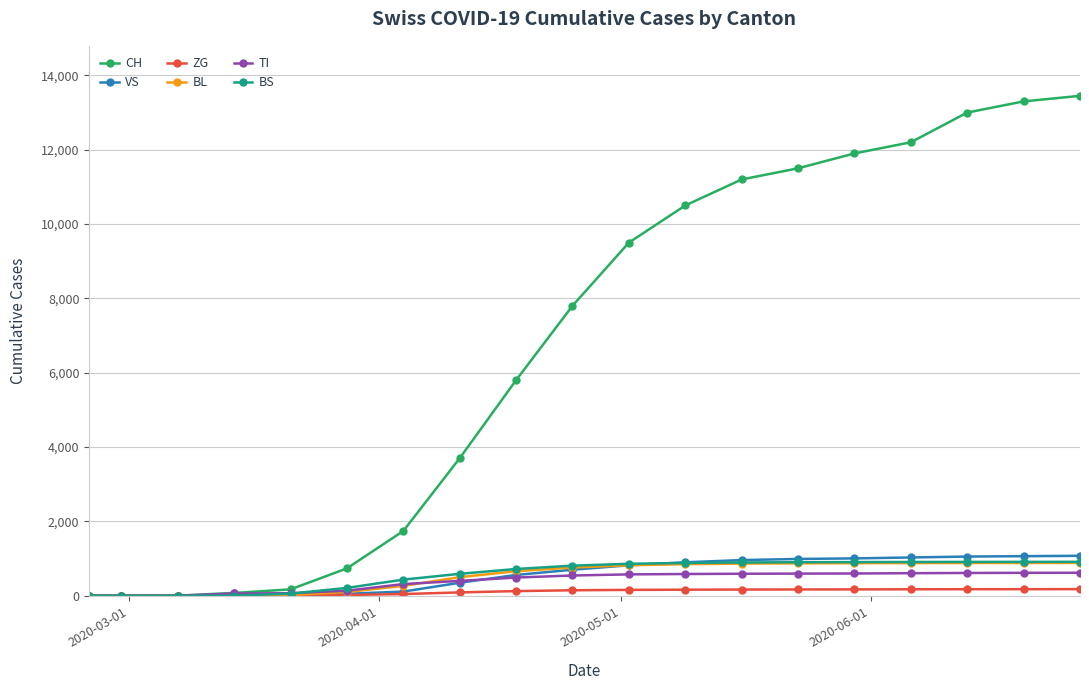

What is the highest value of the BS series?

913